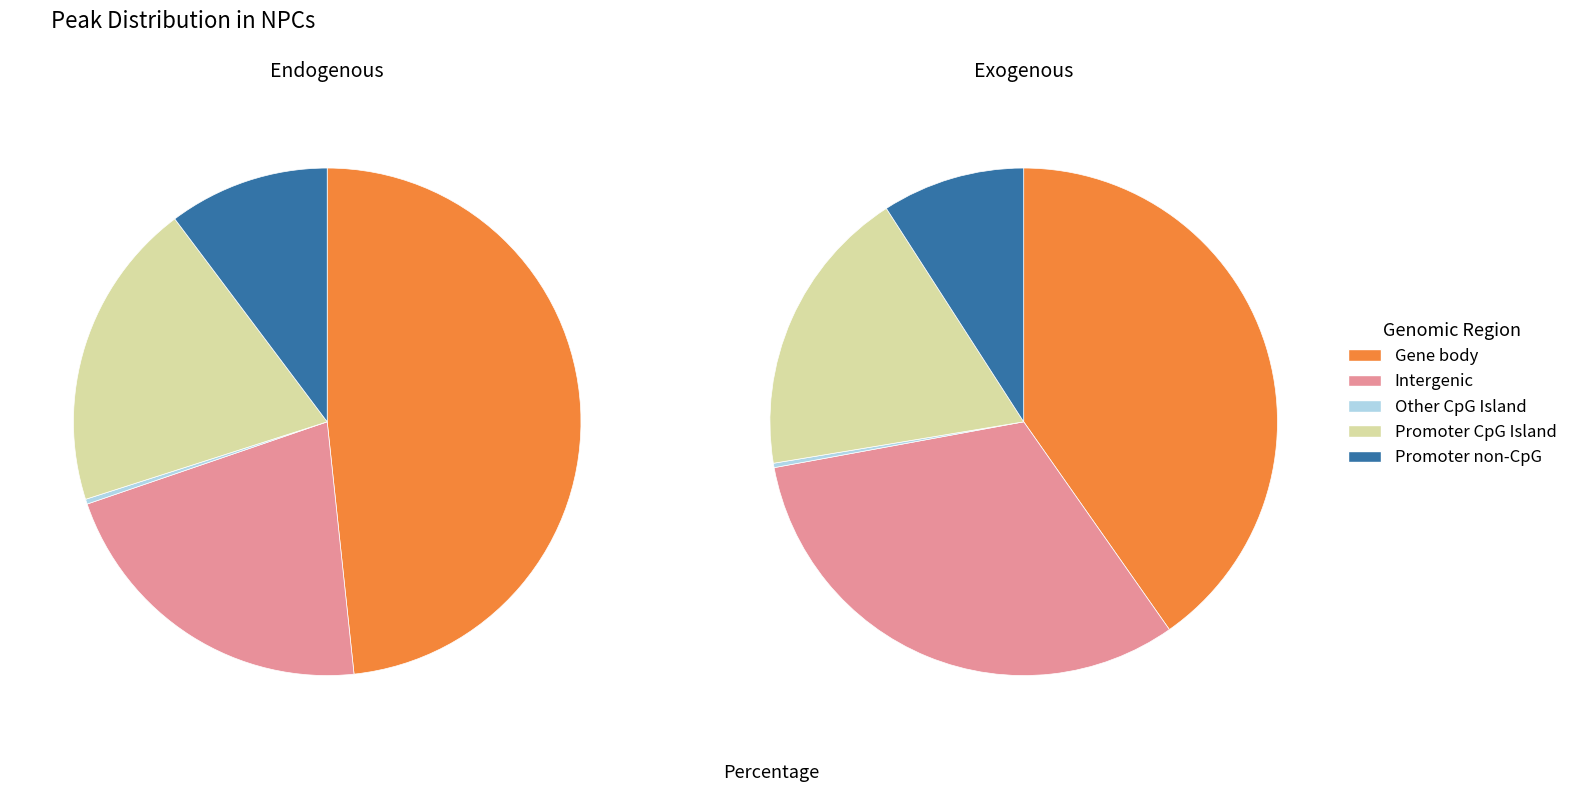

How many slices are in this pie chart?

5